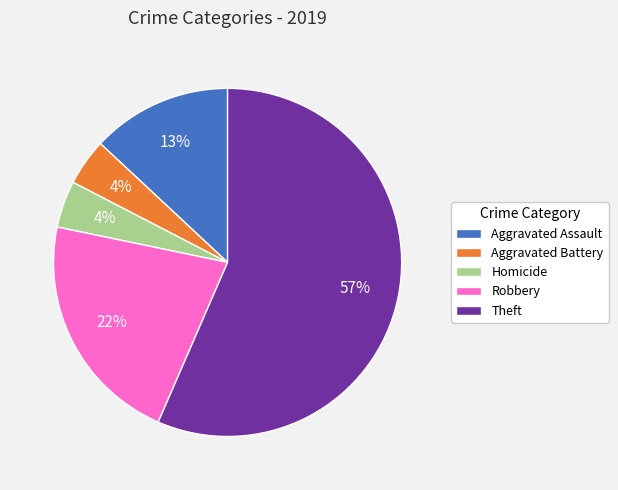

Which category accounts for the majority?

Theft